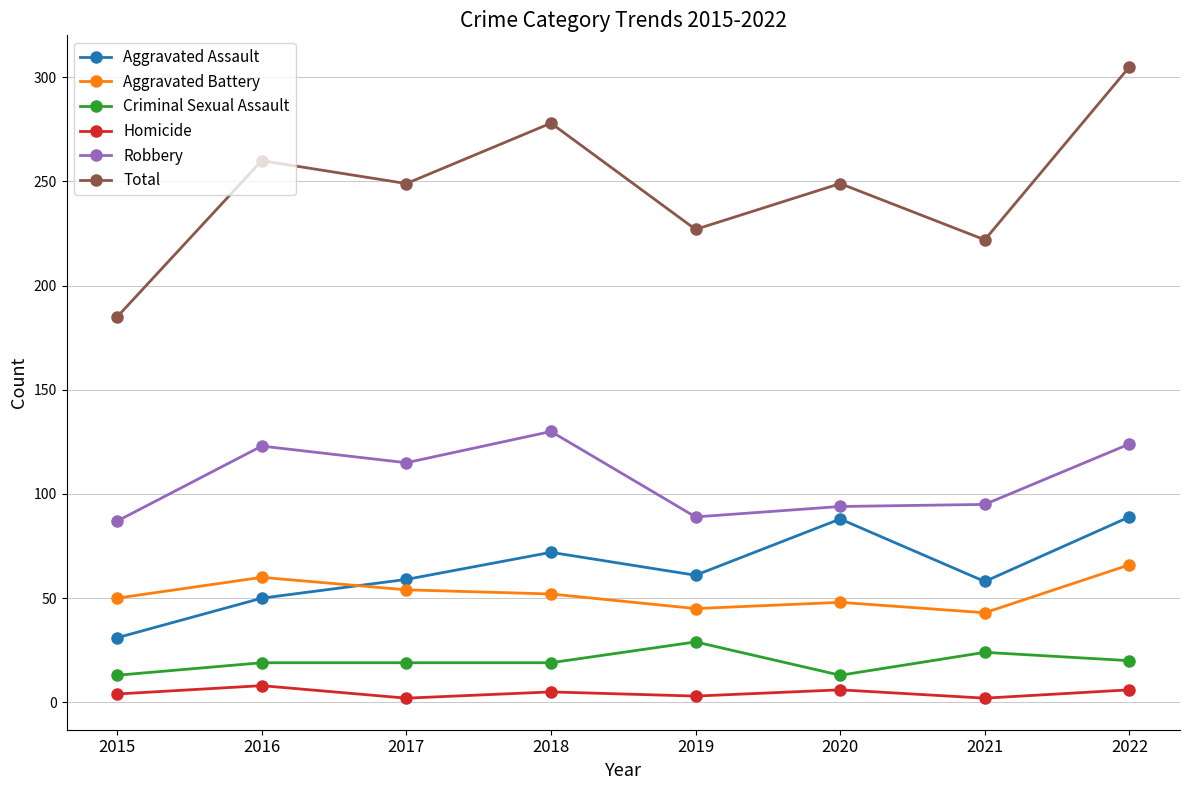

At which category is the sum across all series the highest?

2022